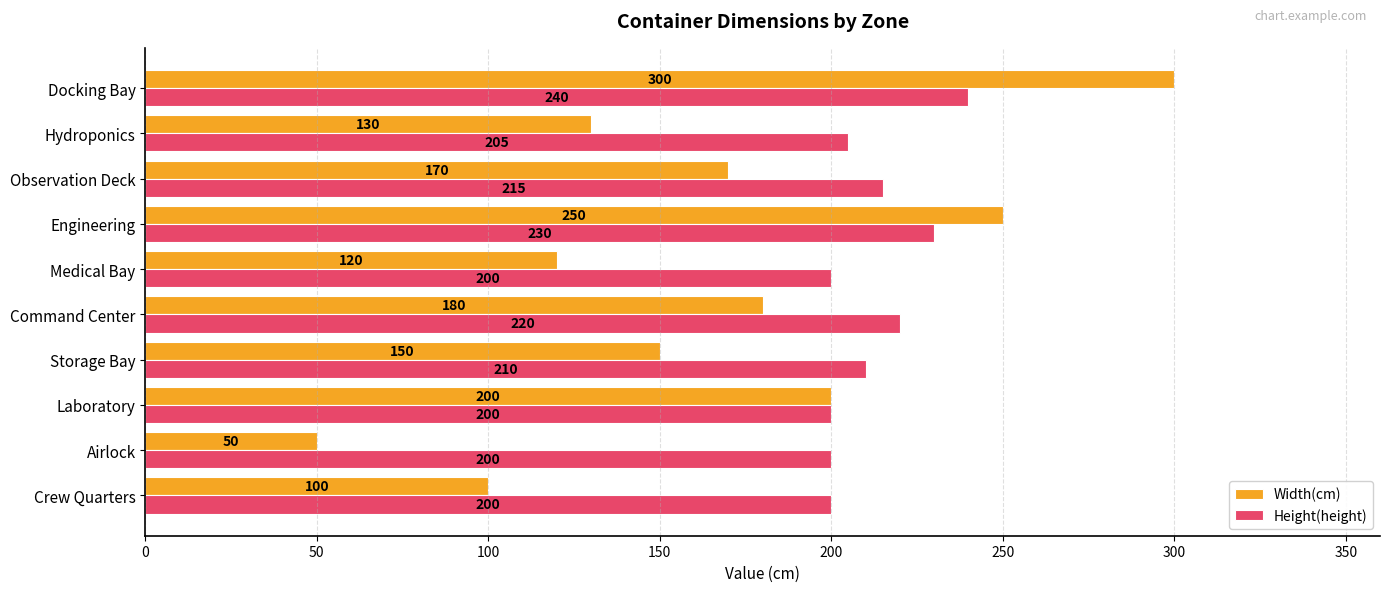

Which series changed the most between Storage Bay and Hydroponics?

Width(cm)